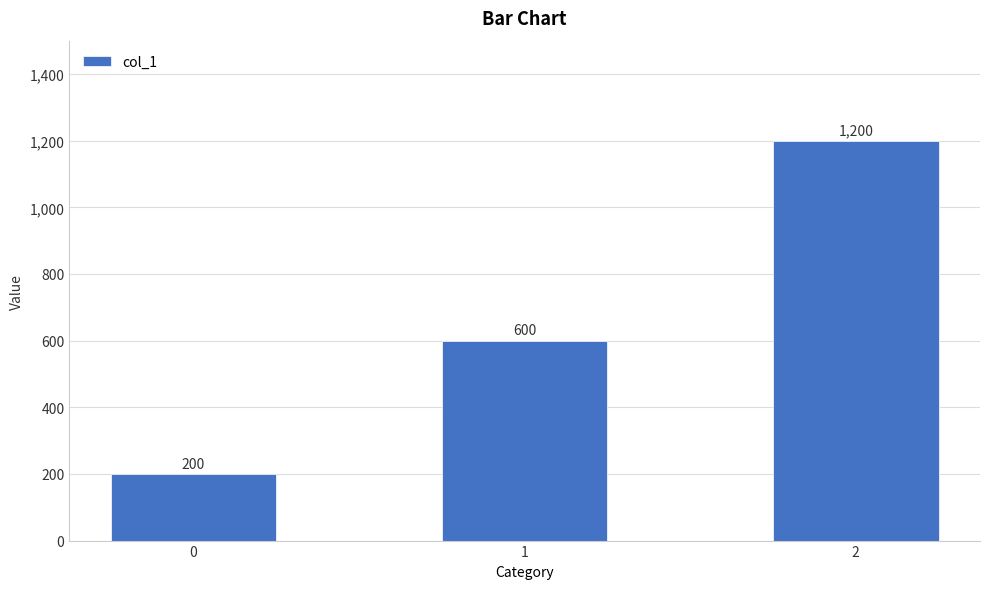

What is the sum of all values?

2000